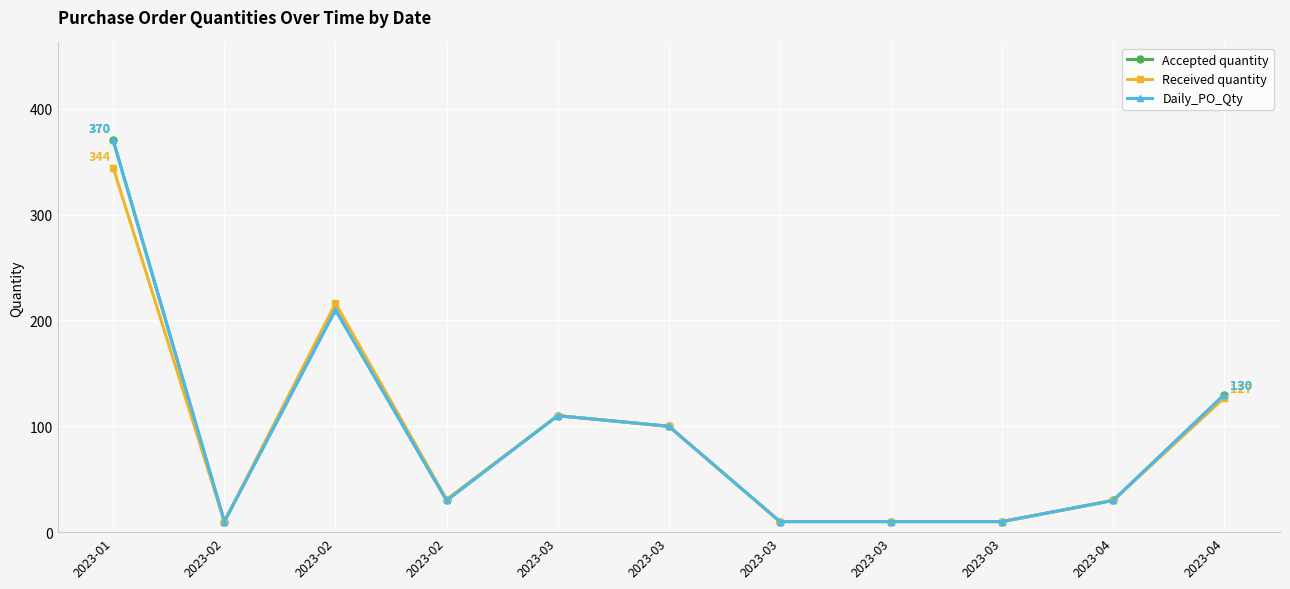

True or false: Received quantity and Daily_PO_Qty intersect in this chart.

False